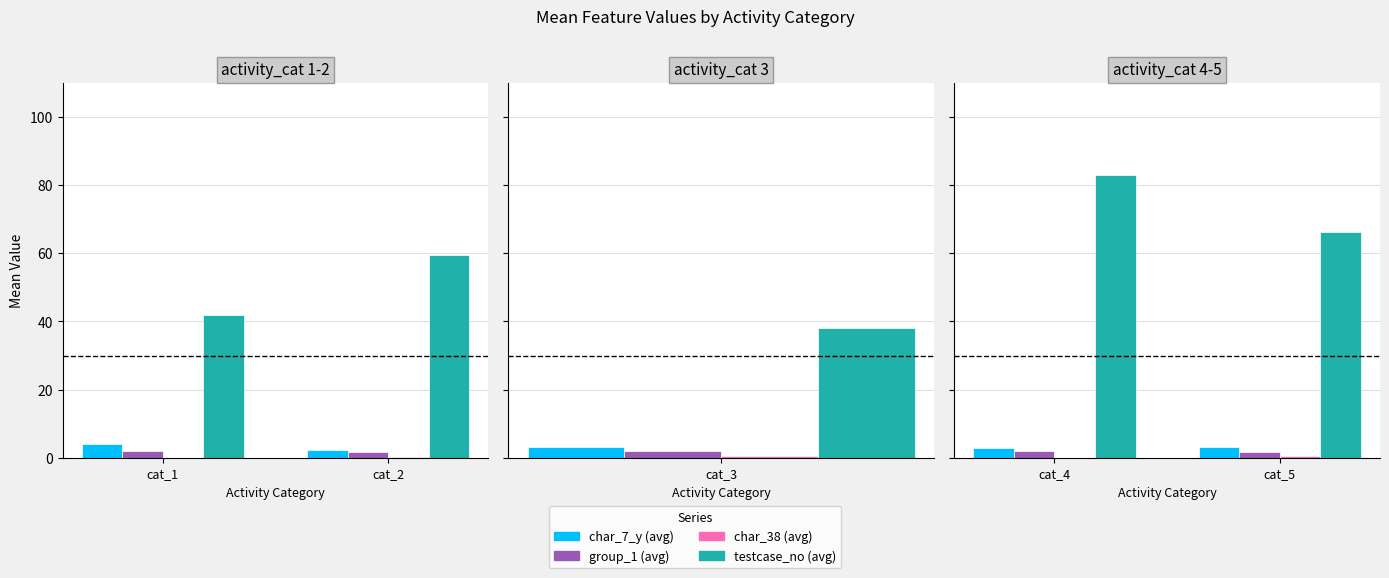

Count the group_1 values in the range 1 to 2.

2